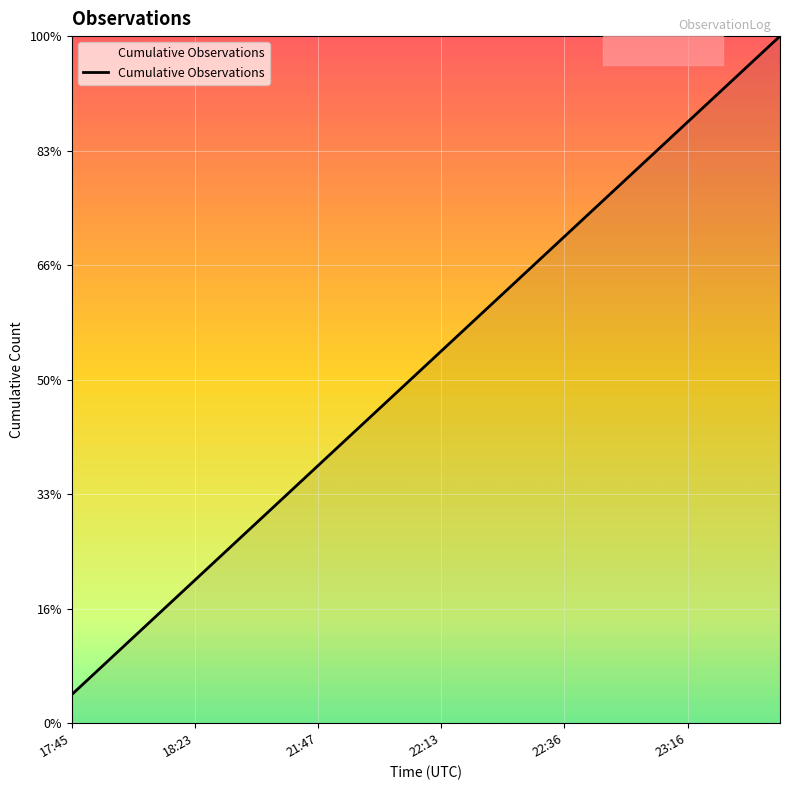

Does the chart display data point markers on the line(s)?

No